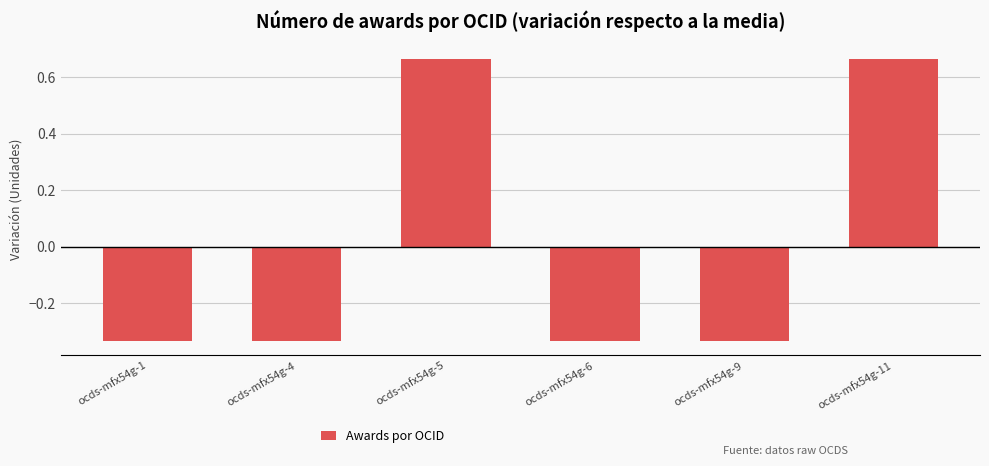

What is the sum of the values at ocds-mfx54g-6 and ocds-mfx54g-11?

0.3